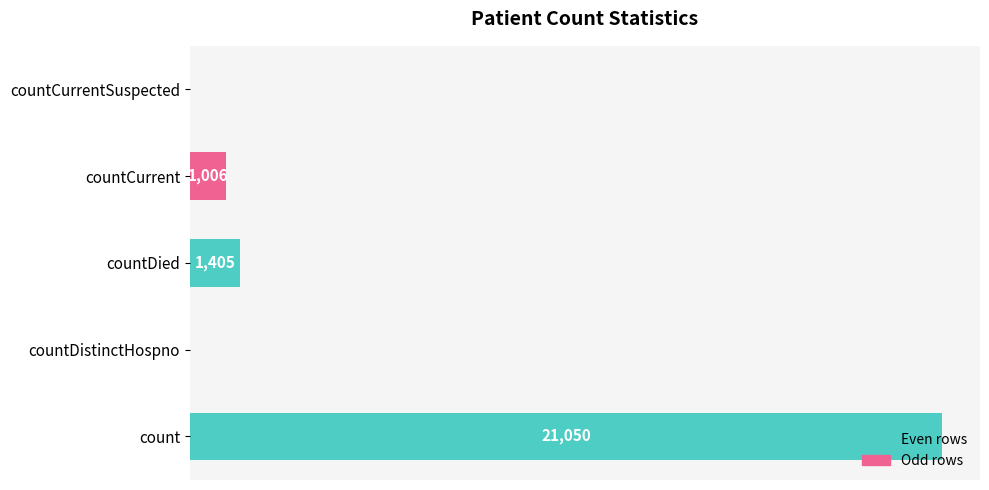

At which category does the chart reach its peak across all series?

count